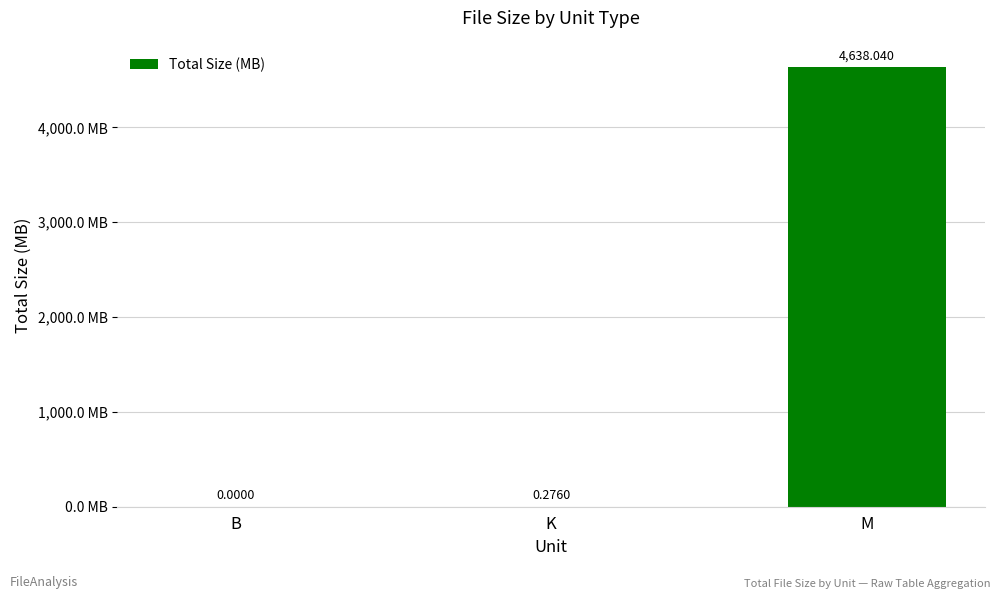

What is the sum of all values?

4638.3